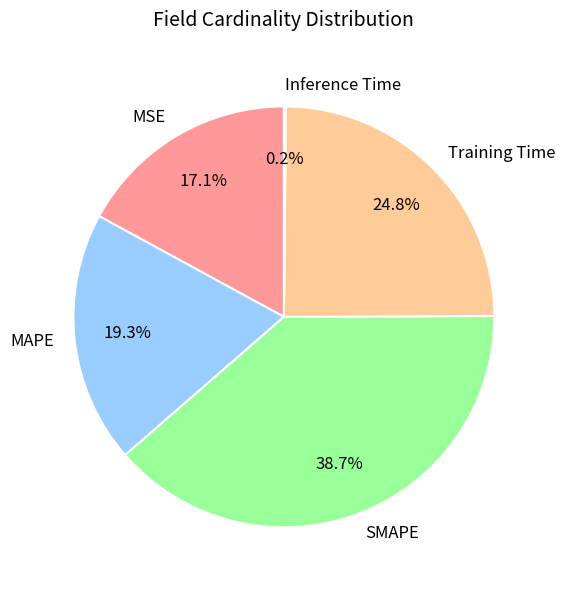

True or false: MAPE accounts for 19% of the total.

True